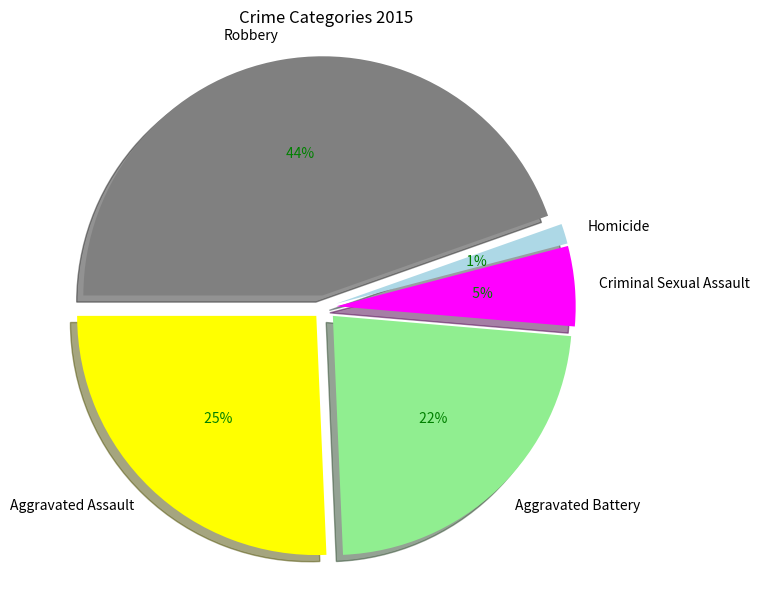

Between Aggravated Battery and Homicide, which is larger?

Aggravated Battery